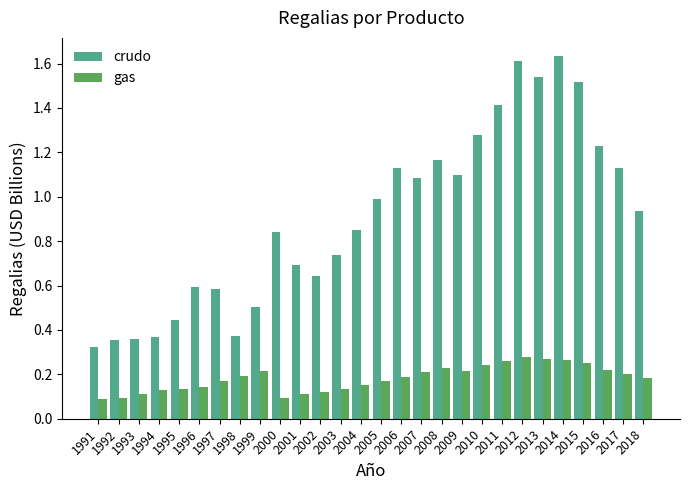

What is the sum of all gas values?

5.1